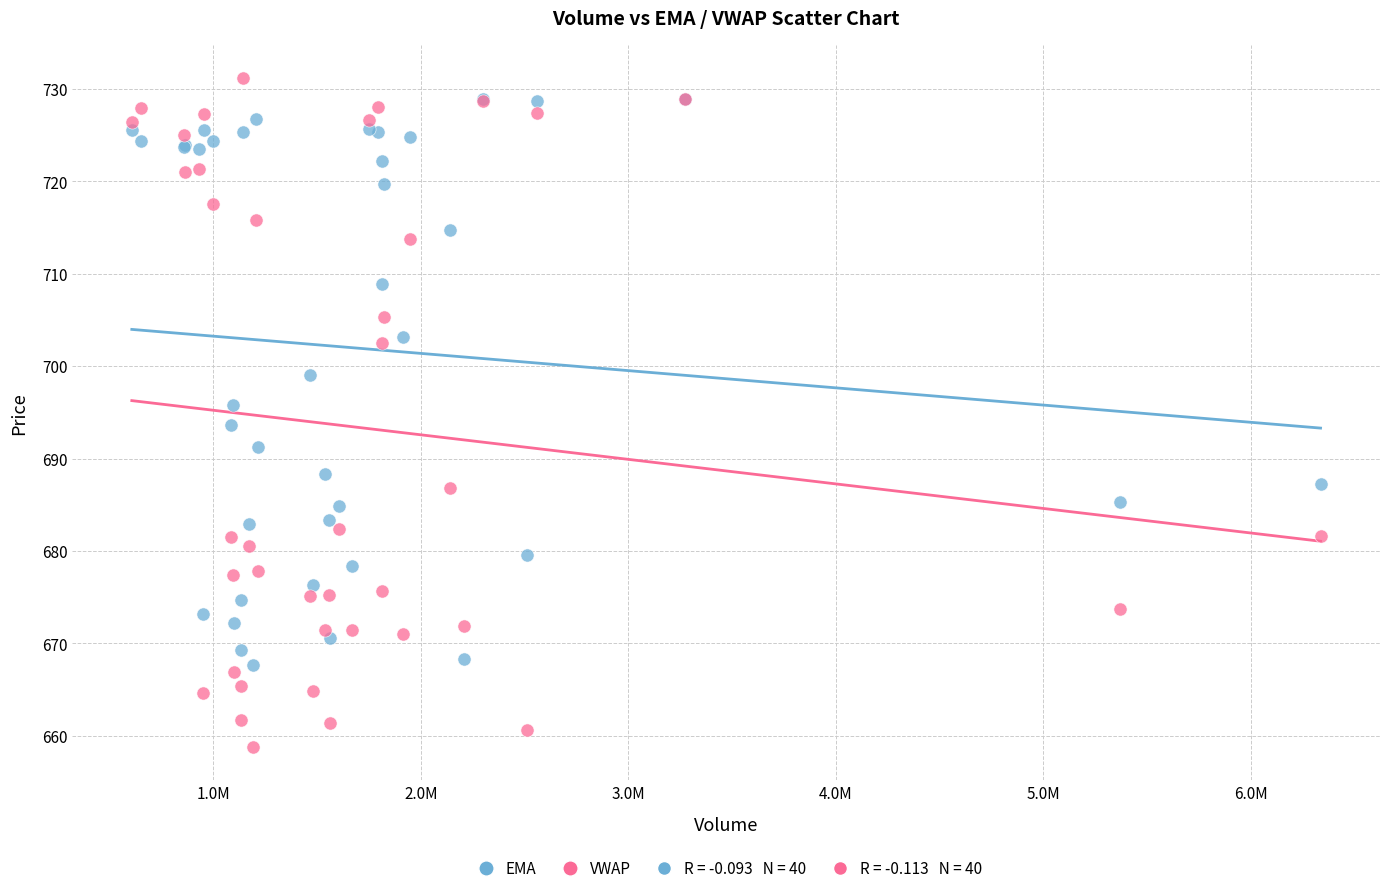

Which series contains the lowest Y value?

VWAP